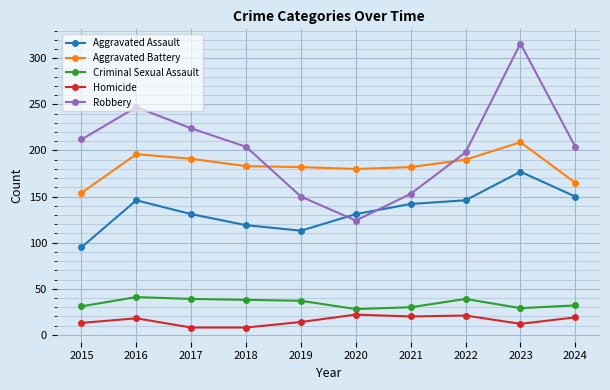

What is the total value across all series at 2018?

552